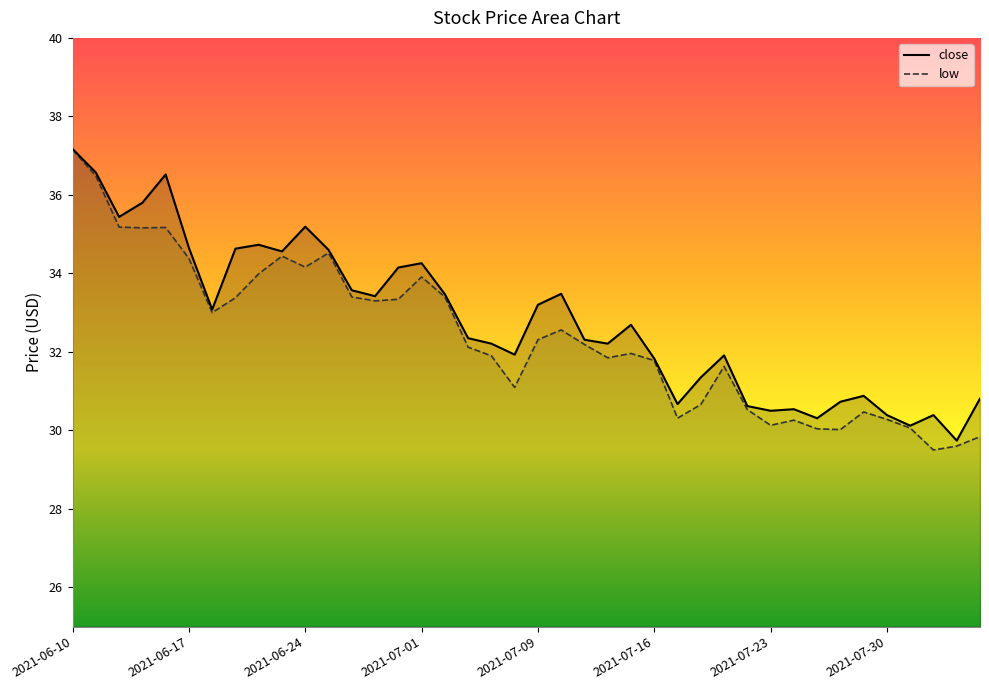

Reading left to right, list all the values displayed in this chart.

close: 2021-06-10=37.2	2021-06-11=36.6	2021-06-14=35.4	2021-06-15=35.8	2021-06-16=36.5	2021-06-17=34.6	2021-06-18=33.1	2021-06-21=34.6	2021-06-22=34.7	2021-06-23=34.6	2021-06-24=35.2	2021-06-25=34.6	2021-06-28=33.6	2021-06-29=33.4	2021-06-30=34.1	2021-07-01=34.3	2021-07-02=33.5	2021-07-06=32.4	2021-07-07=32.2	2021-07-08=31.9	2021-07-09=33.2	2021-07-12=33.5	2021-07-13=32.3	2021-07-14=32.2	2021-07-15=32.7	2021-07-16=31.8	2021-07-19=30.7	2021-07-20=31.4	2021-07-21=31.9	2021-07-22=30.6	2021-07-23=30.5	2021-07-26=30.5	2021-07-27=30.3	2021-07-28=30.7	2021-07-29=30.9	2021-07-30=30.4	2021-08-02=30.1	2021-08-03=30.4	2021-08-04=29.7	2021-08-05=30.8
low: 2021-06-10=37.2	2021-06-11=36.5	2021-06-14=35.2	2021-06-15=35.2	2021-06-16=35.2	2021-06-17=34.4	2021-06-18=33.0	2021-06-21=33.4	2021-06-22=34.0	2021-06-23=34.4	2021-06-24=34.2	2021-06-25=34.5	2021-06-28=33.4	2021-06-29=33.3	2021-06-30=33.3	2021-07-01=33.9	2021-07-02=33.4	2021-07-06=32.1	2021-07-07=31.9	2021-07-08=31.1	2021-07-09=32.3	2021-07-12=32.6	2021-07-13=32.2	2021-07-14=31.9	2021-07-15=32.0	2021-07-16=31.8	2021-07-19=30.3	2021-07-20=30.7	2021-07-21=31.6	2021-07-22=30.5	2021-07-23=30.1	2021-07-26=30.3	2021-07-27=30.0	2021-07-28=30.0	2021-07-29=30.5	2021-07-30=30.3	2021-08-02=30.1	2021-08-03=29.5	2021-08-04=29.6	2021-08-05=29.8